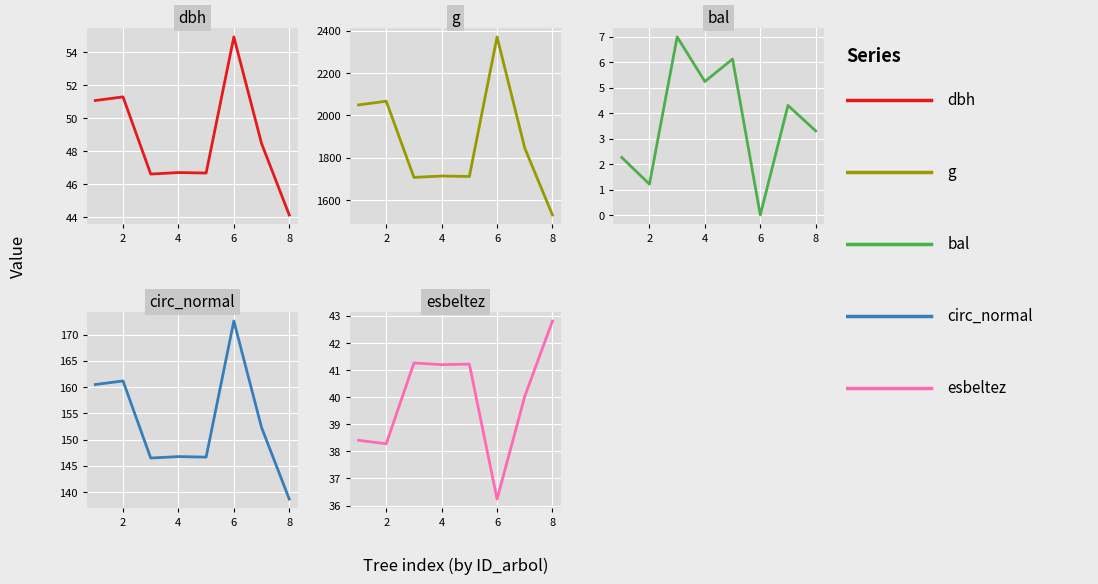

What is the label of the 7th point from the left?

6